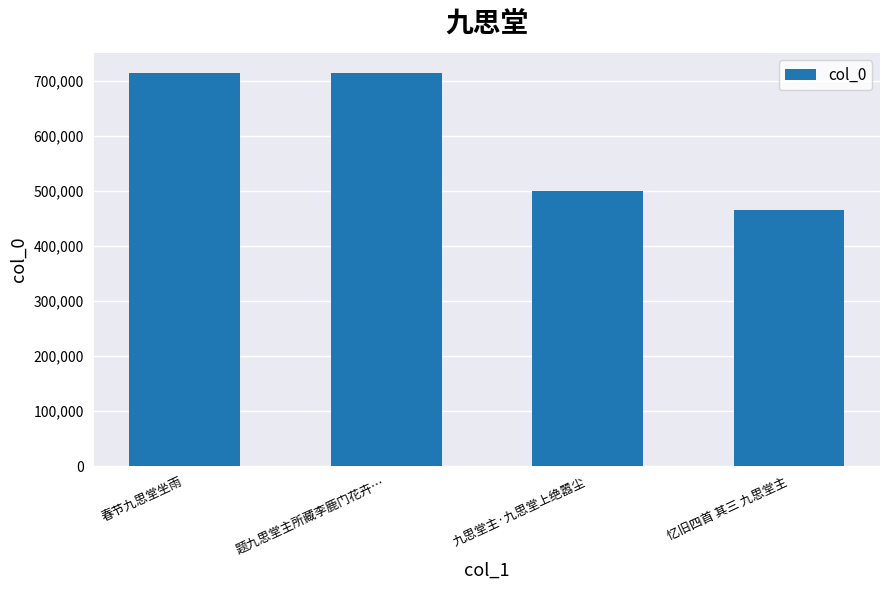

What is the smallest value displayed?

465631